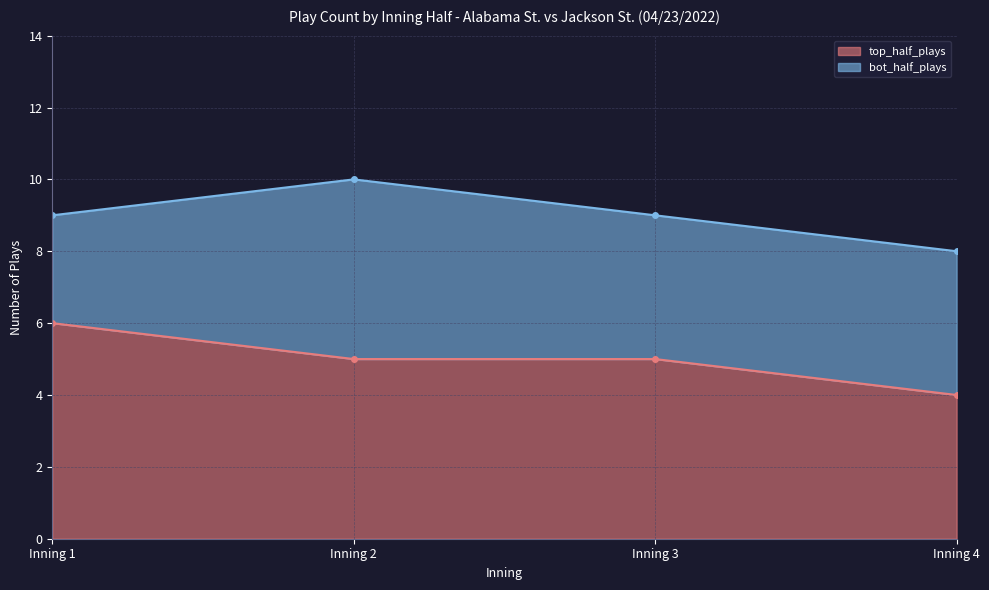

Which has a higher value, Inning 3 or Inning 1?

Inning 1